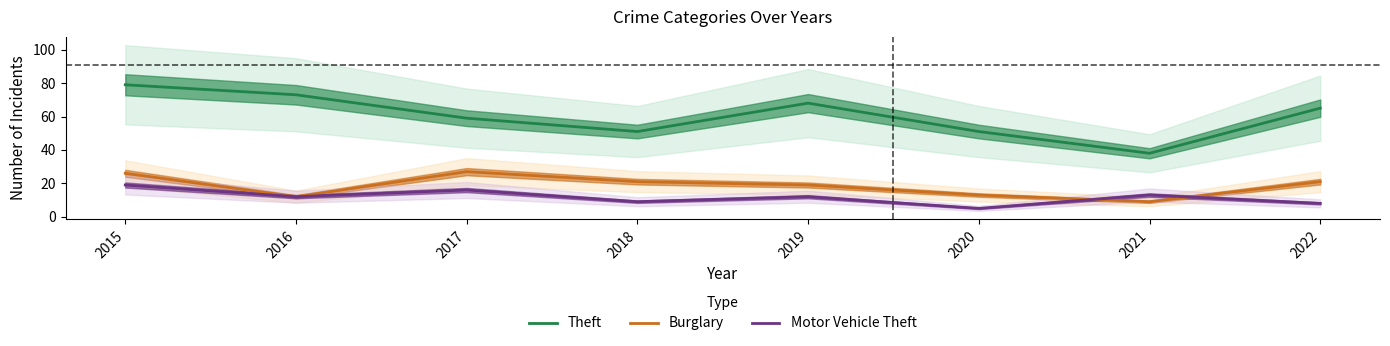

The value of Motor Vehicle Theft at 2022 is 8. True or false?

True